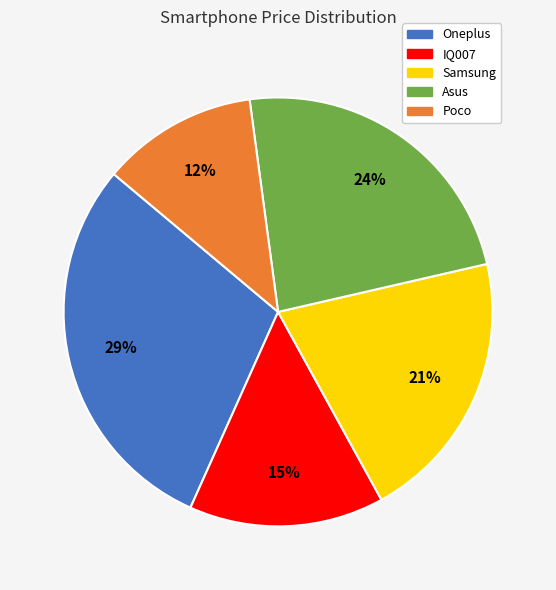

To the nearest percent, what percentage of the pie is IQ007?

15%